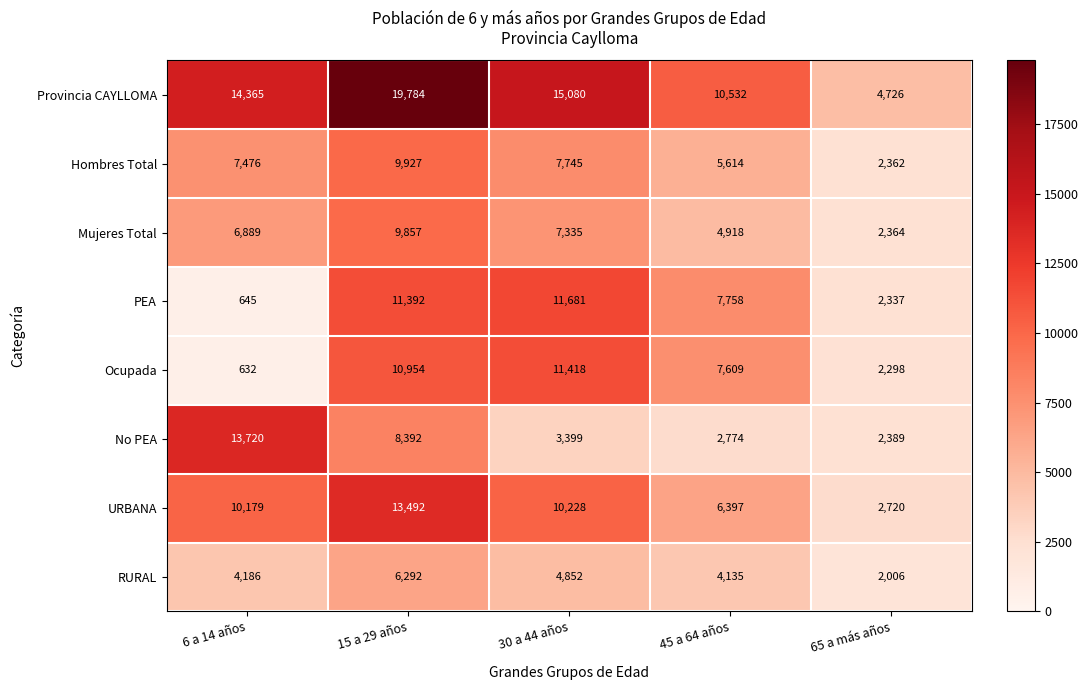

Is it true that Hombres Total equals 2362 at 65 a más años?

True